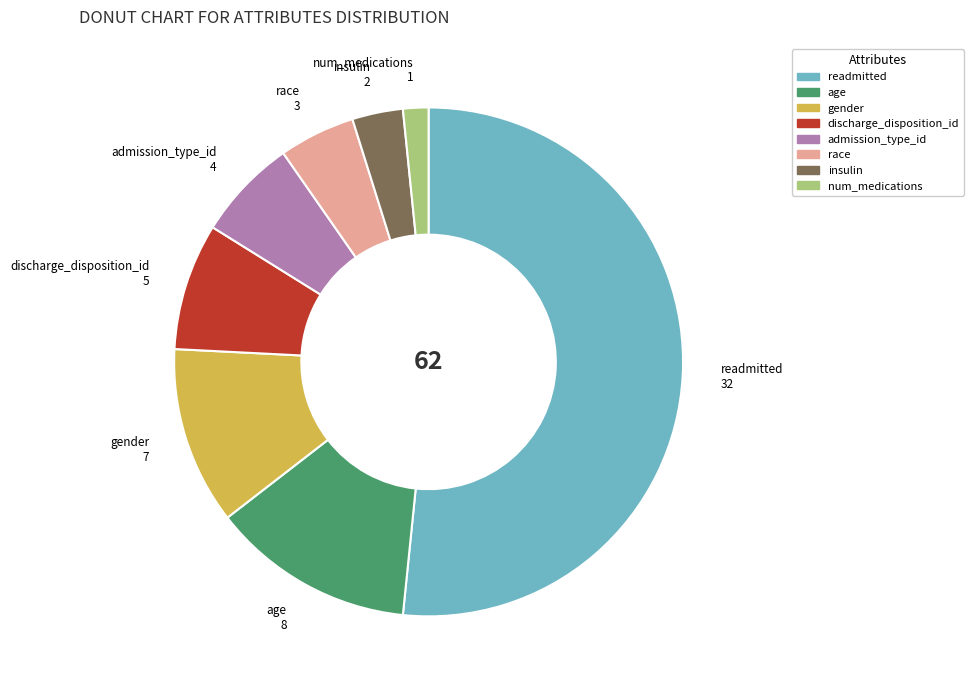

Which has a higher value, num_medications or discharge_disposition_id?

discharge_disposition_id